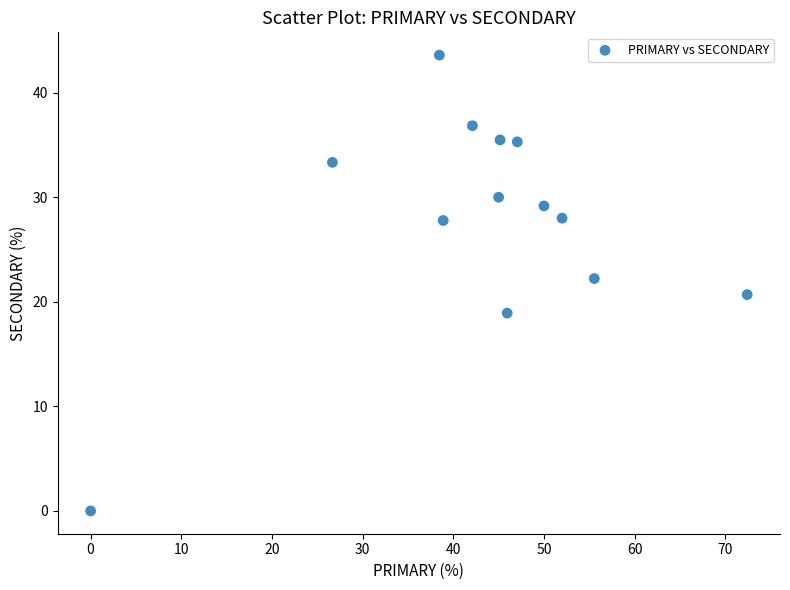

What is the range of Y values (max minus min)?

43.6